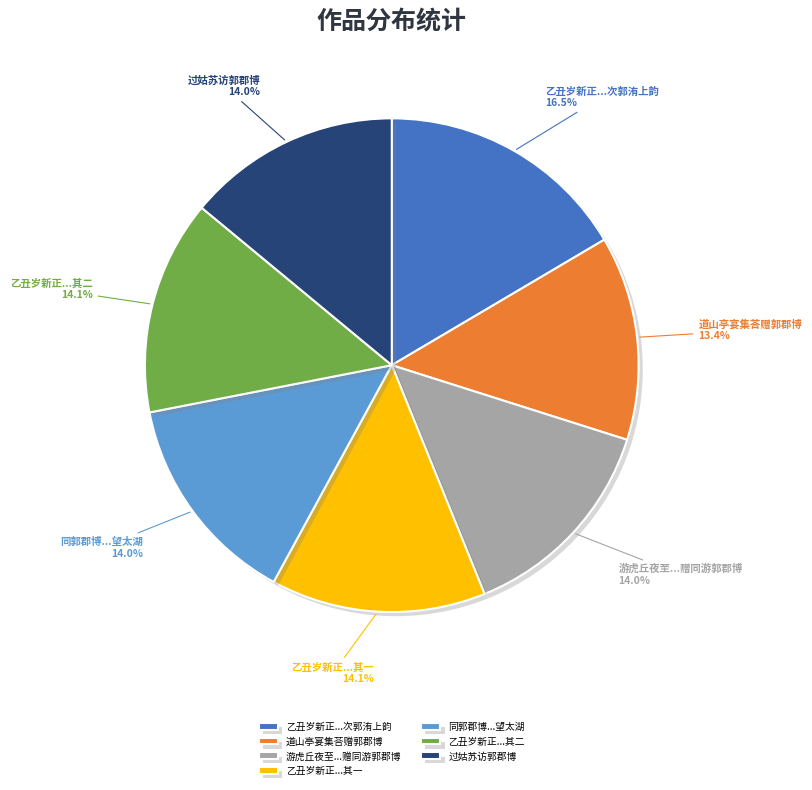

Between 同郭郡博...望太湖 and 道山亭宴集荅赠郭郡博, which is larger?

同郭郡博...望太湖